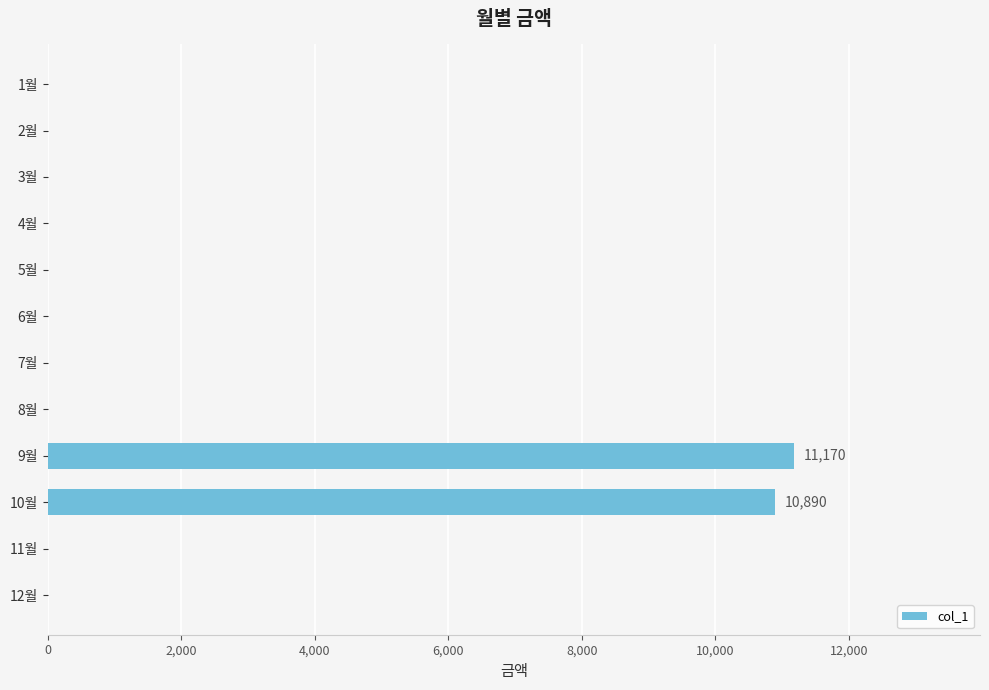

Which has a higher value, 5월 or 10월?

10월